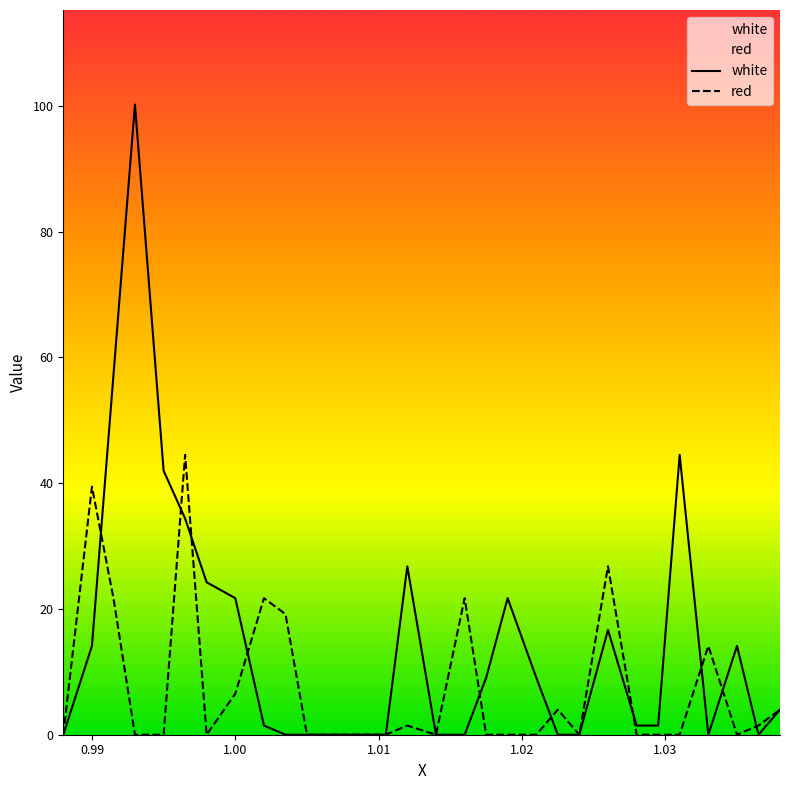

Which series has the largest range (max minus min)?

white